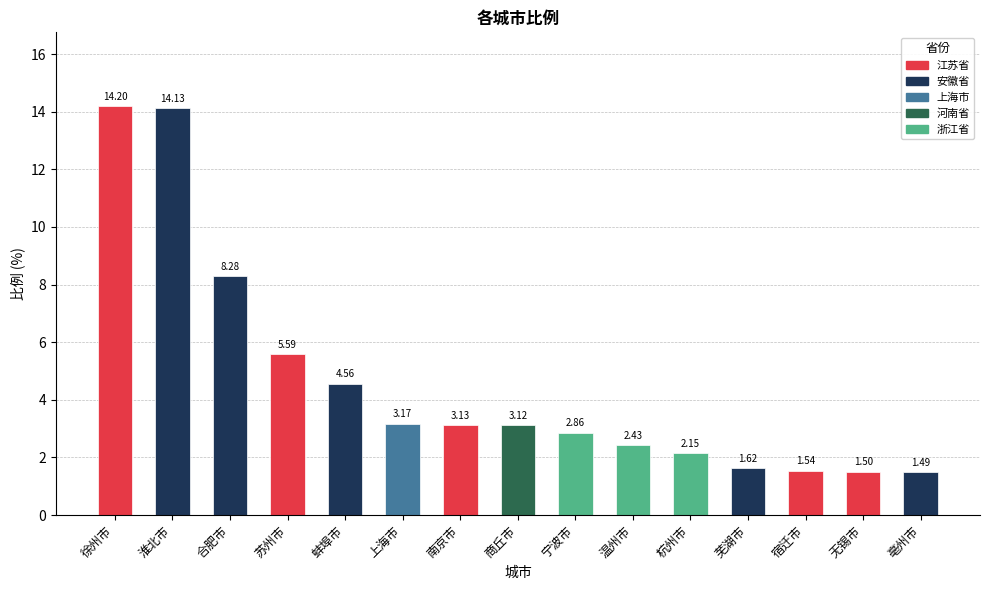

What is the difference between the values at 温州市 and 芜湖市?

0.8